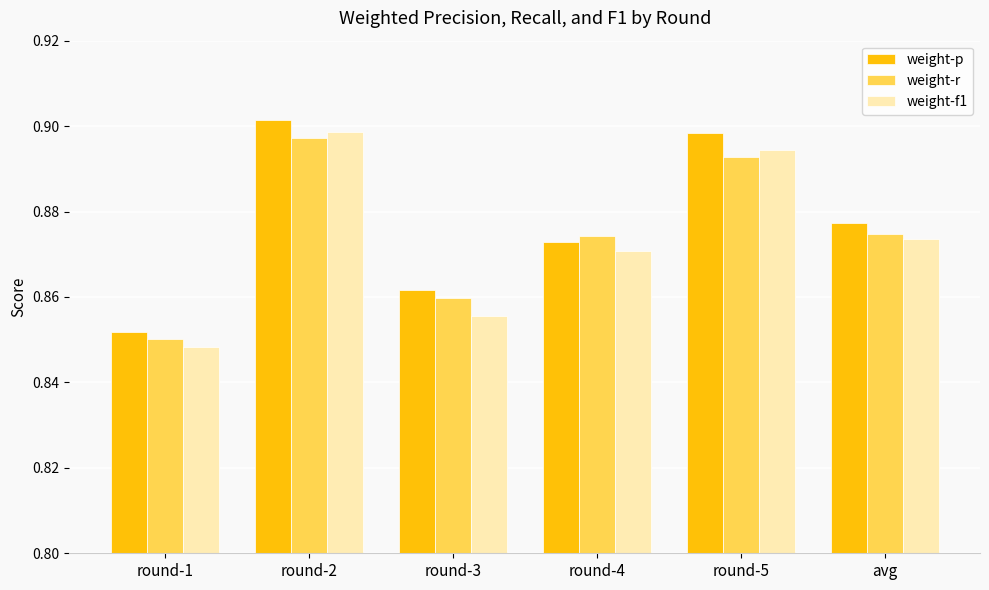

How many categories are shown in the chart?

6